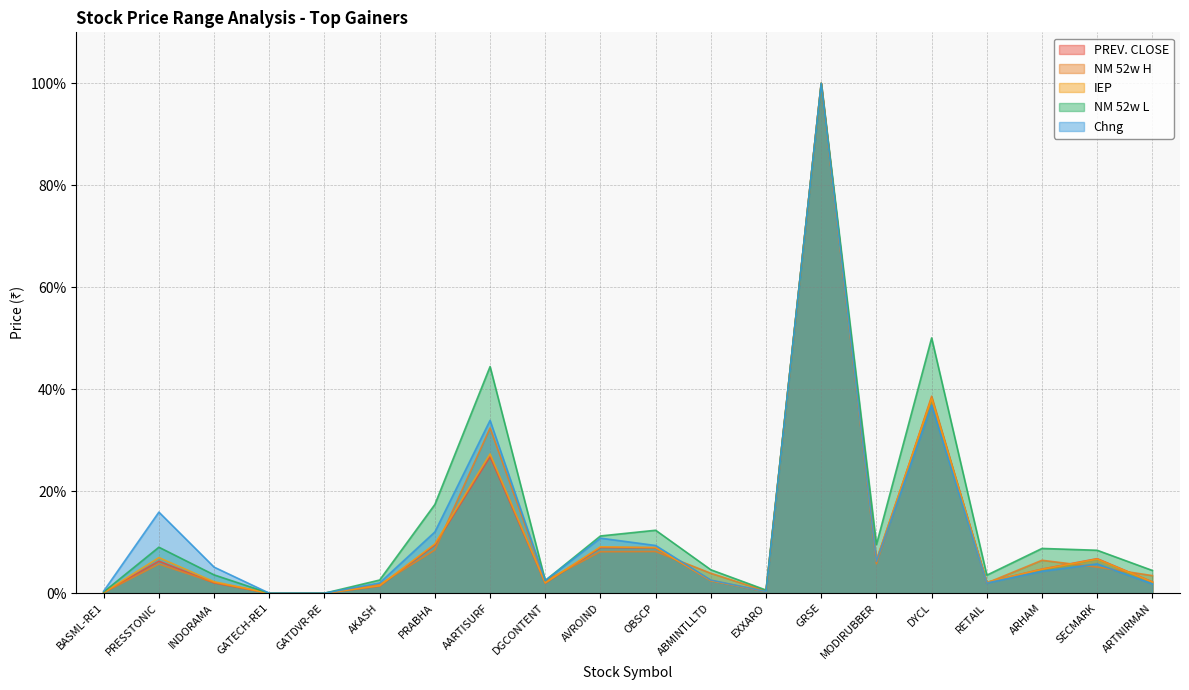

At which category does the chart reach its peak across all series?

GRSE